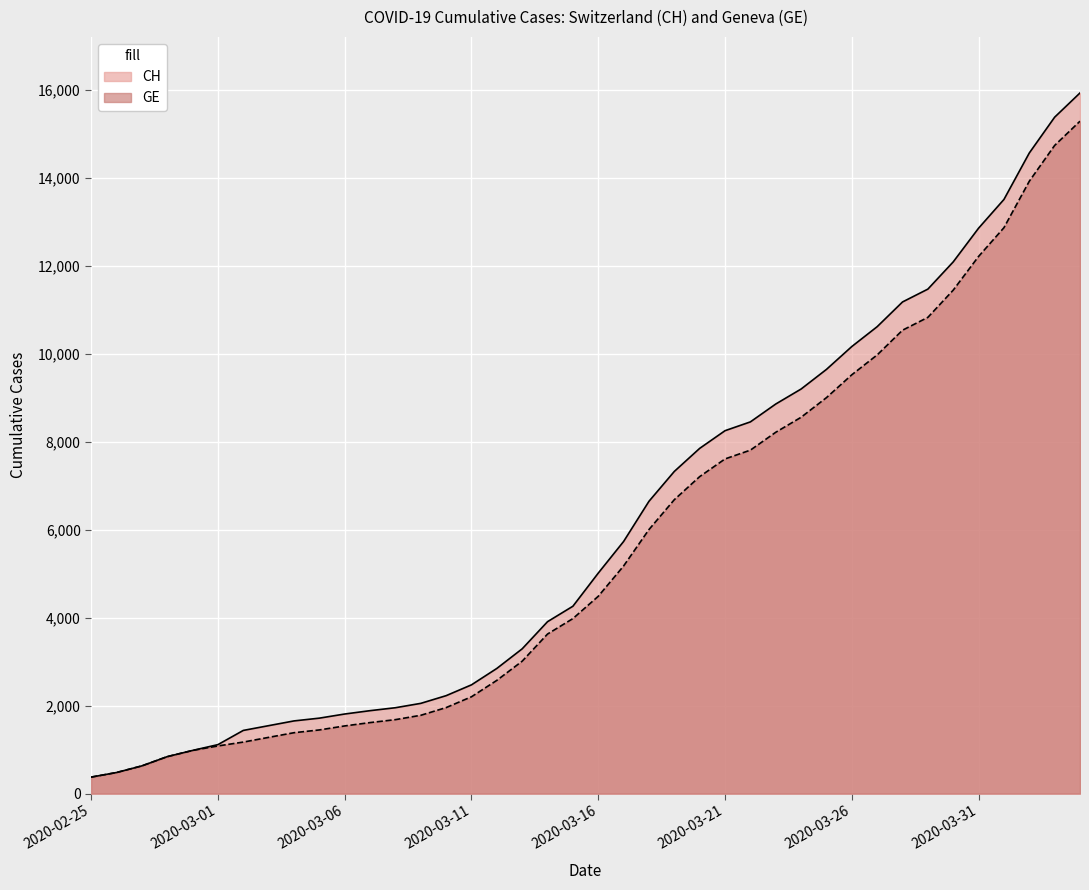

Does the chart display data point markers on the line(s)?

No